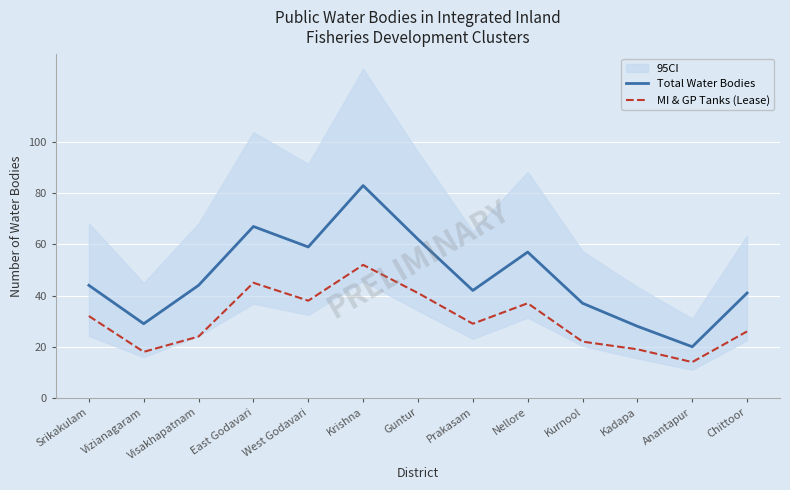

The MI & GP Tanks (Lease) series shows 37 at Nellore. True or false?

True